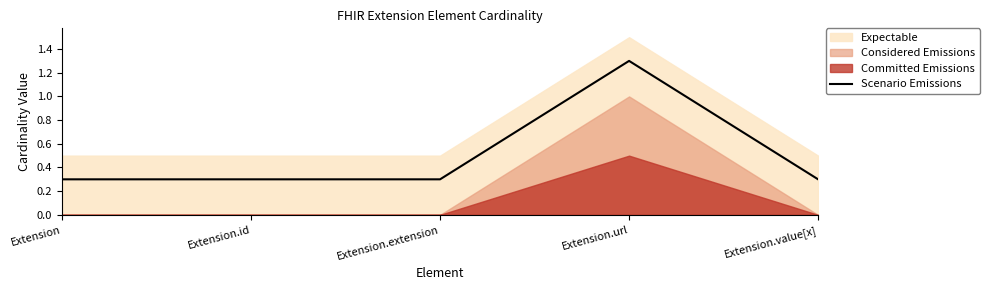

Between Extension and Extension.value[x], which is larger?

Extension